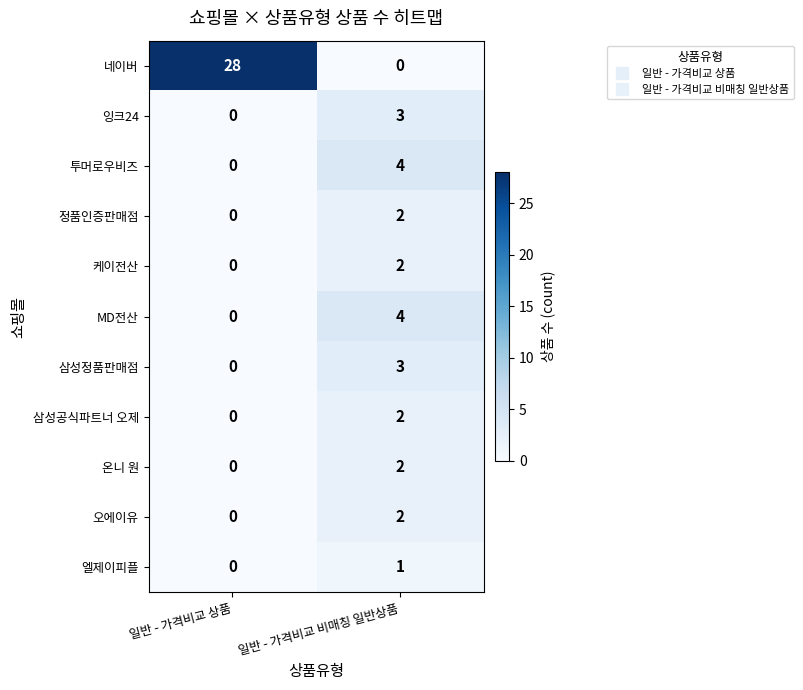

Count the number of data series in this chart.

11